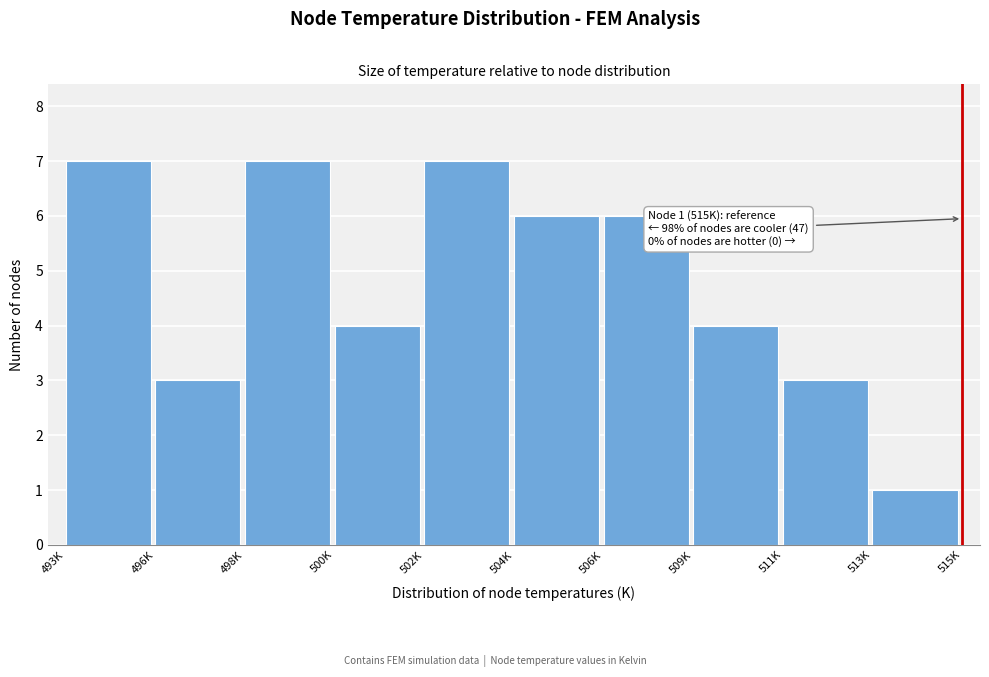

Reading left to right, list all the values displayed in this chart.

7	3	7	4	7	6	6	4	3	1